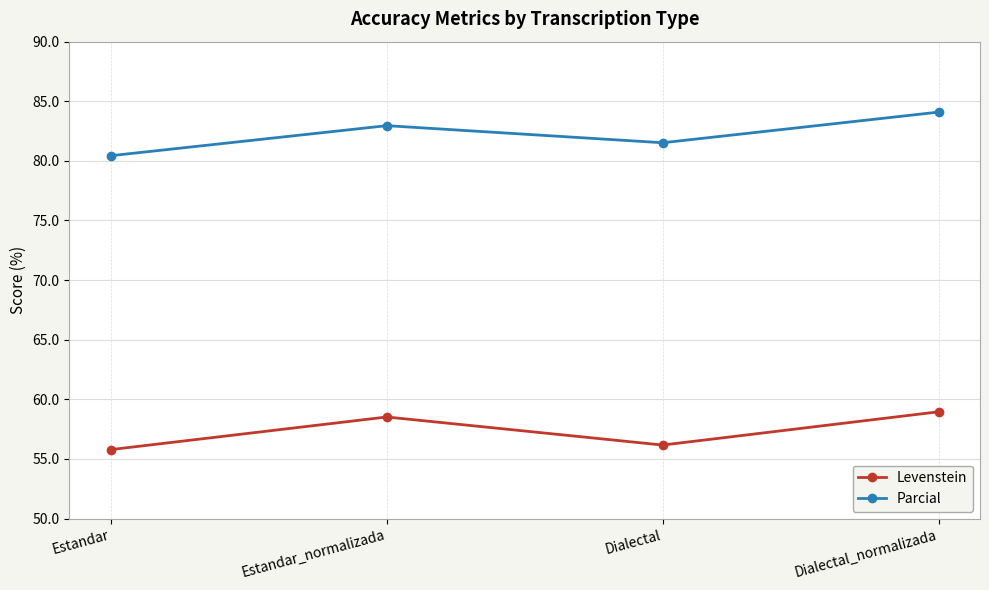

What is the sum of the Levenstein values at Dialectal and Dialectal_normalizada?

115.1